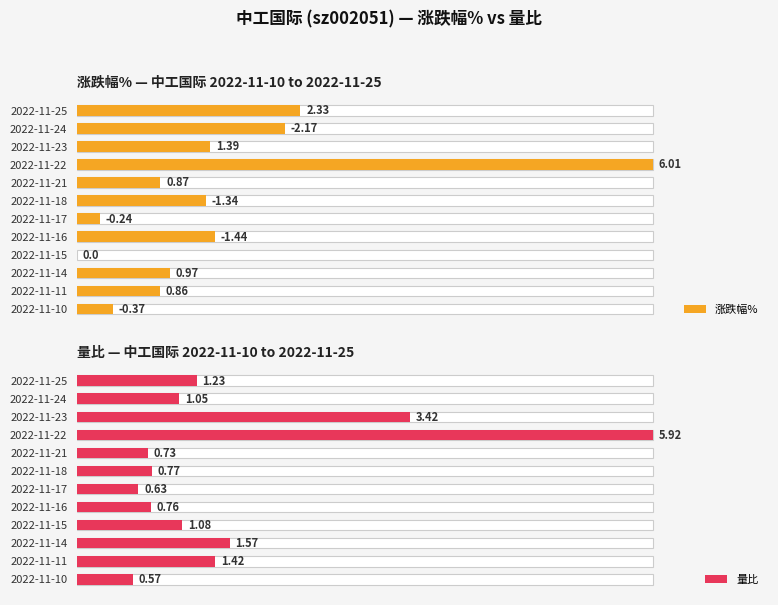

What is the difference between the 量比 values at 2022-11-10 and 2022-11-16?

3.2